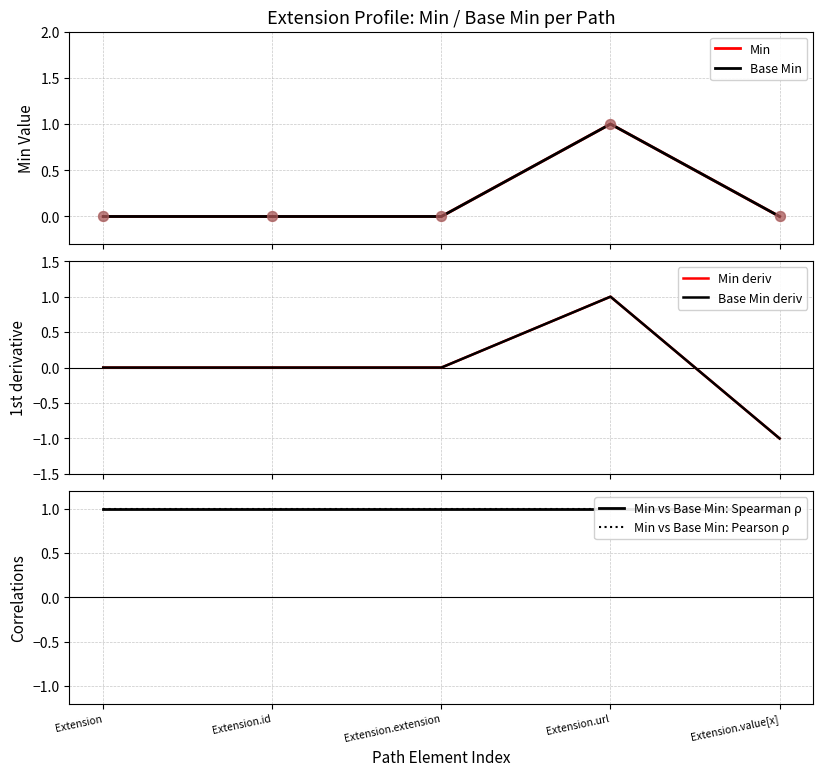

What are all the series names shown in the legend?

Min, Base Min, Min deriv, Base Min deriv, Min vs Base Min: Spearman ρ, Min vs Base Min: Pearson ρ